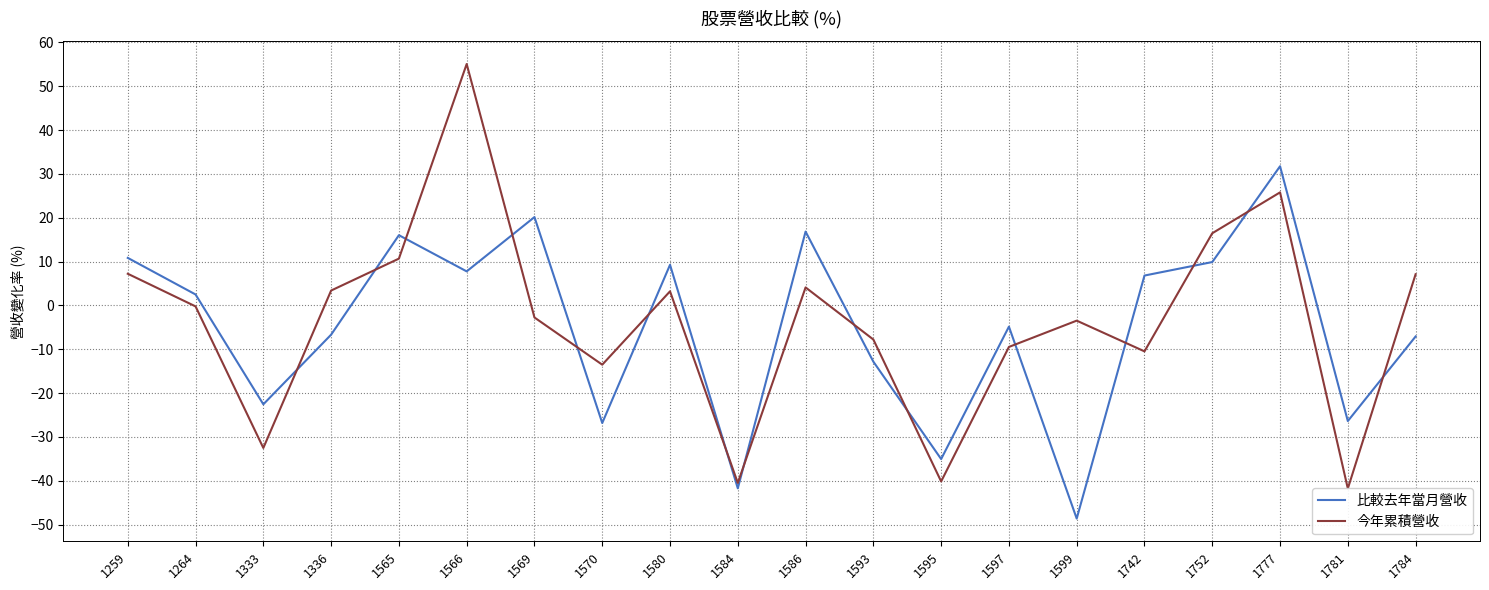

At which label is 今年累積營收 closest to 6?

1784